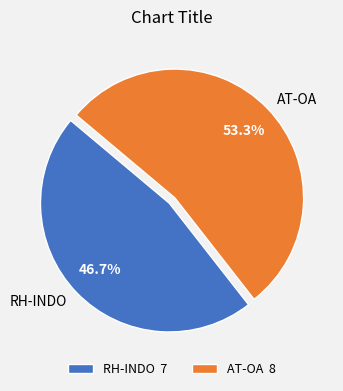

True or false: AT-OA accounts for 65% of the total.

False